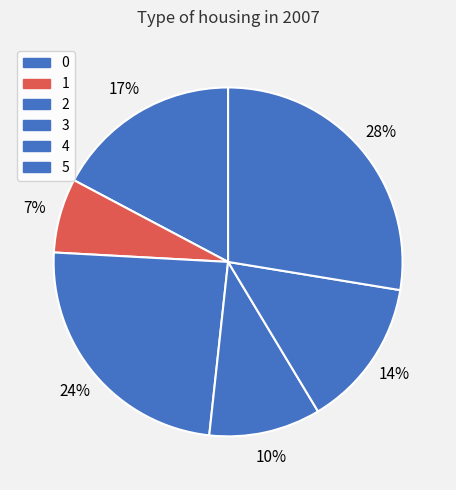

Approximately how many times larger is the value at 3 compared to 5?

0.4